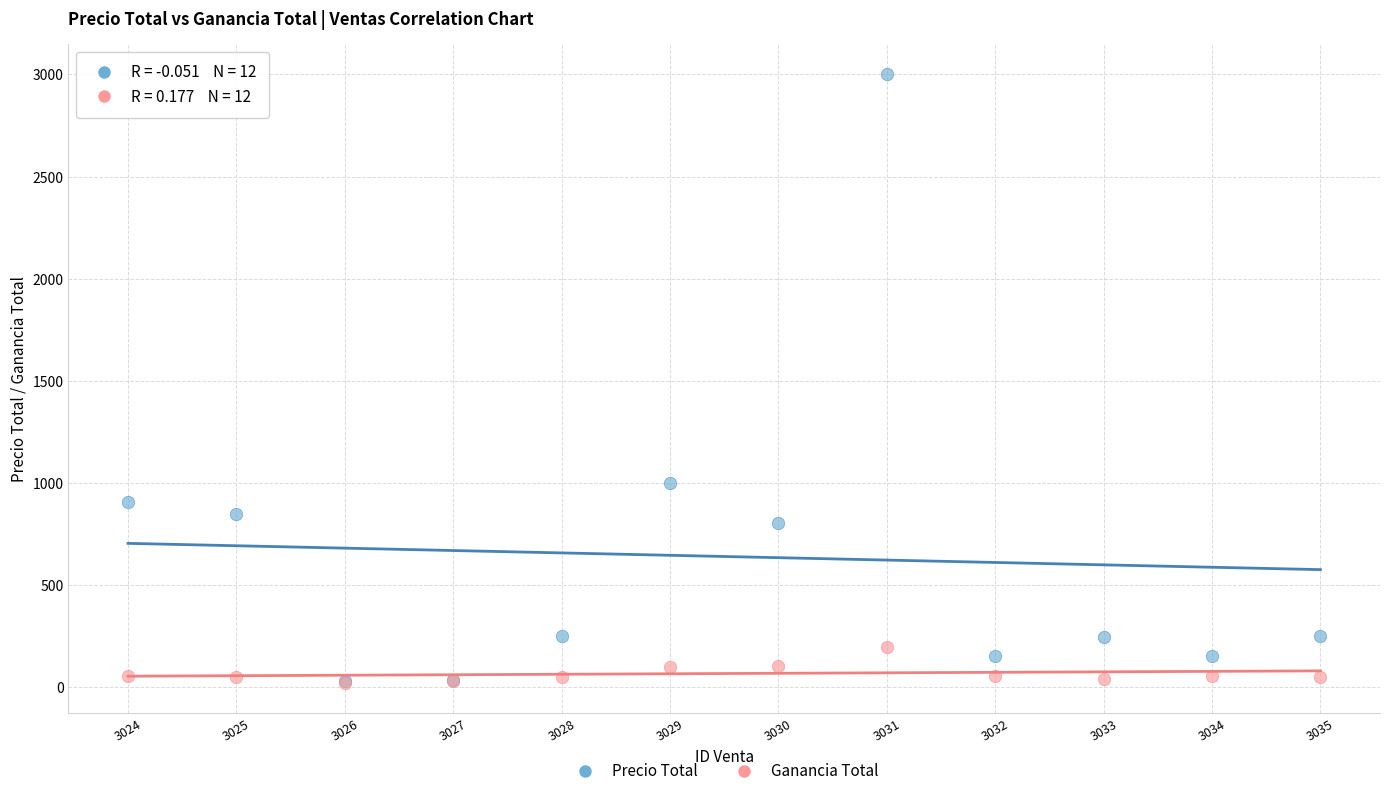

In the Precio Total series, what Y value is closest to 1514?

1000.0